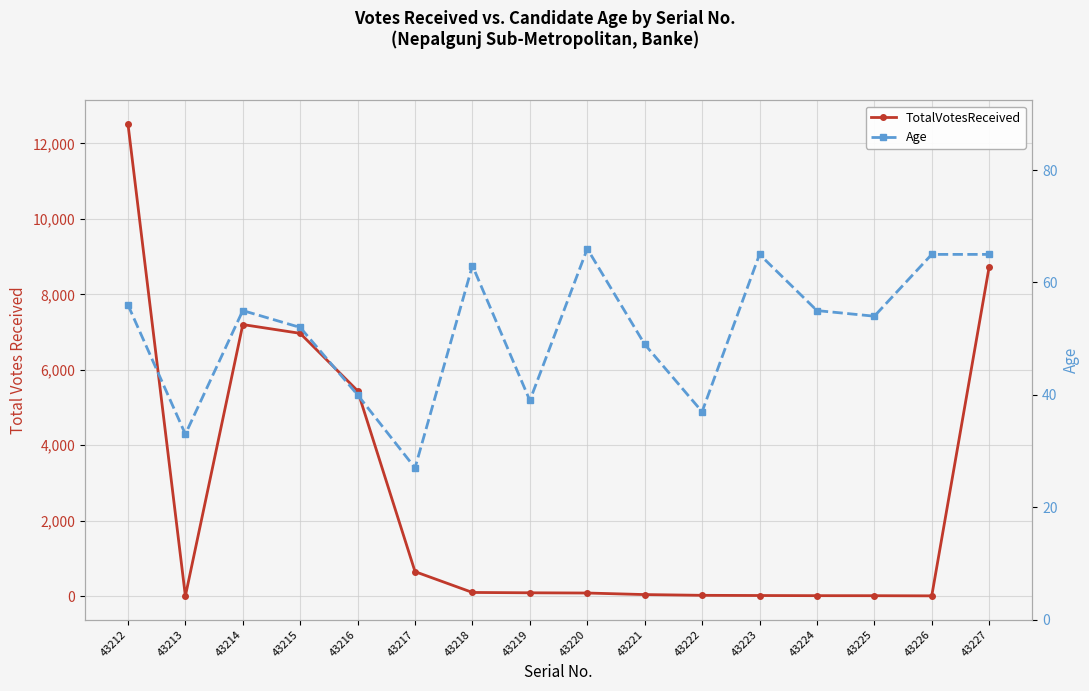

What is the average value of the Age series?

51